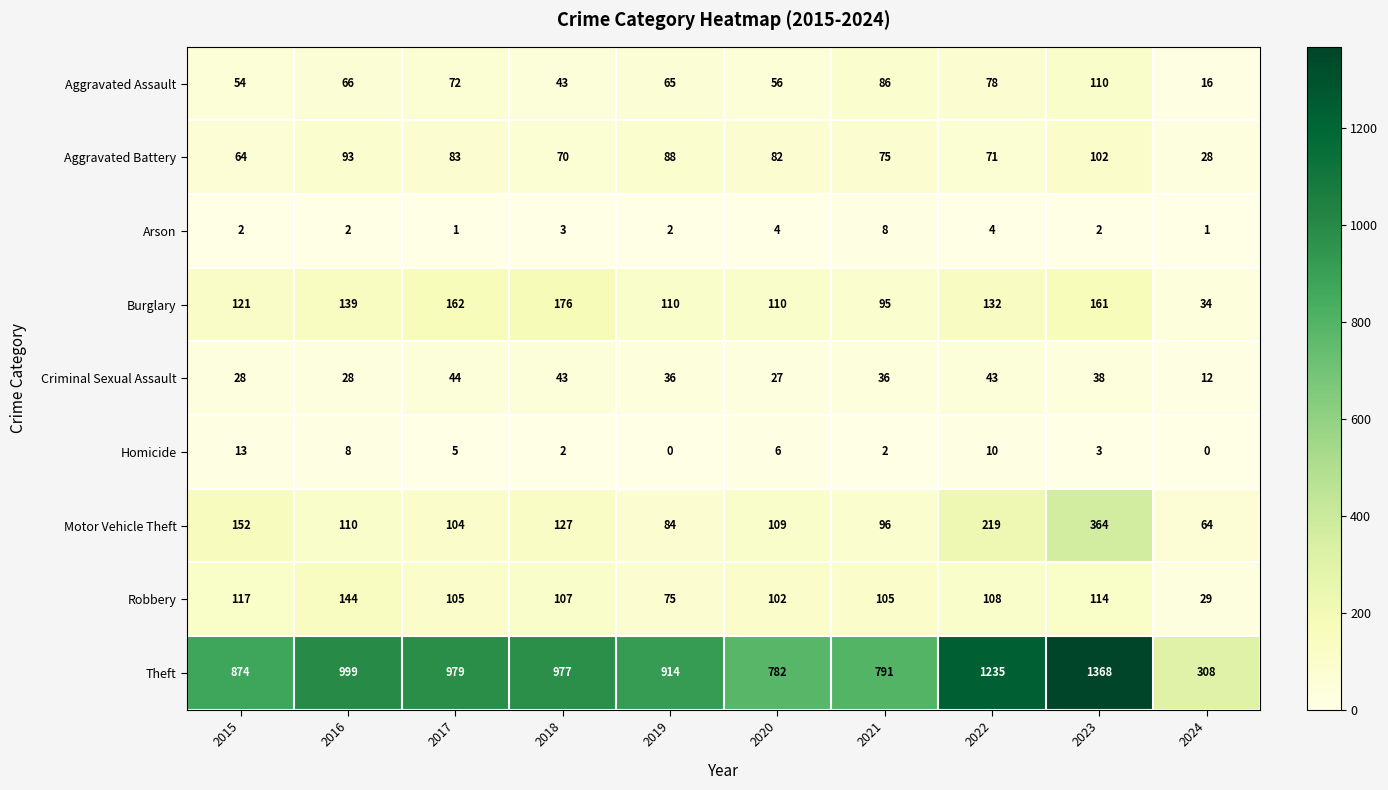

What is the lowest value of the Theft series?

308